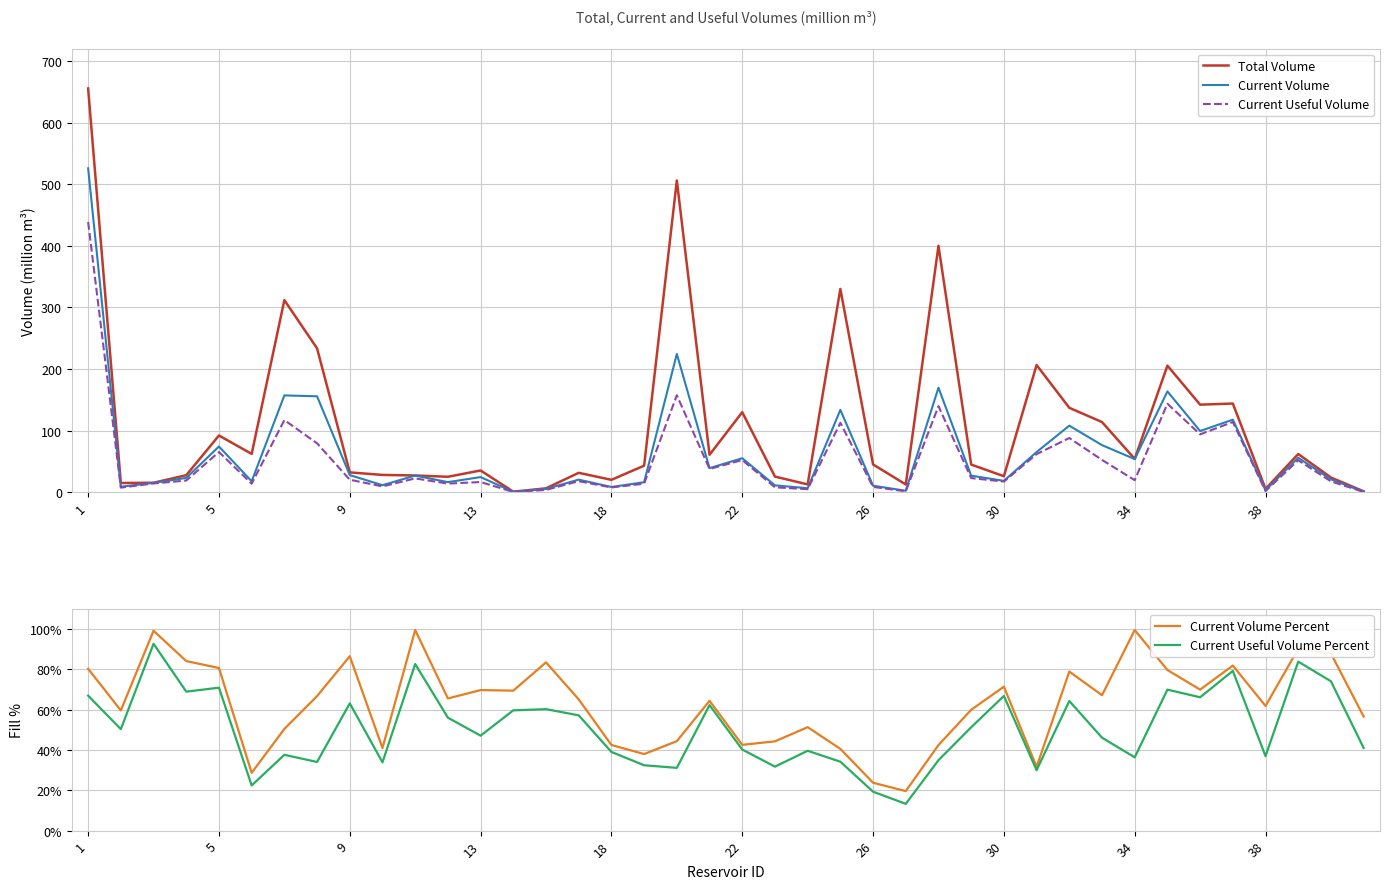

At how many categories does at least one series exceed 559?

1